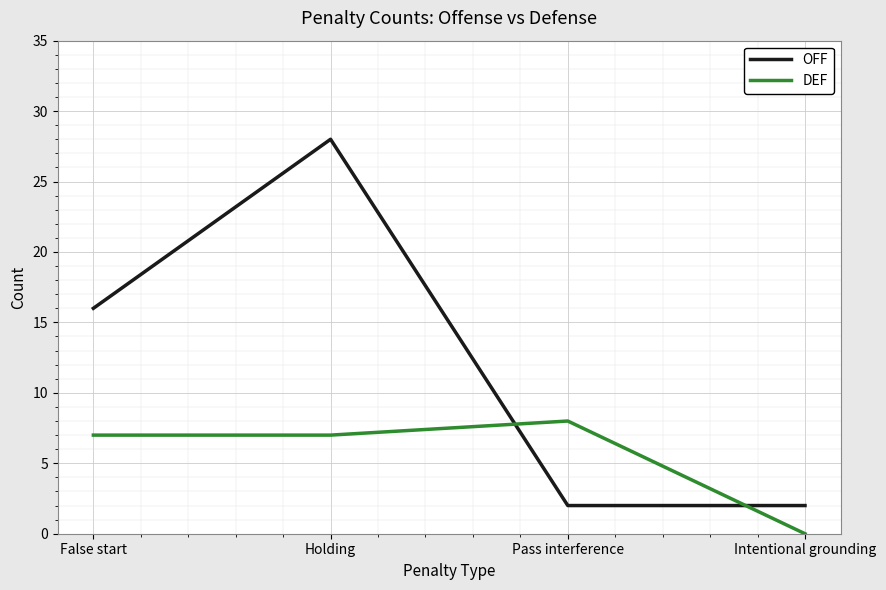

Reading right to left, what are all the values shown in this chart?

OFF: Intentional grounding=2	Pass interference=2	Holding=28	False start=16
DEF: Intentional grounding=0	Pass interference=8	Holding=7	False start=7